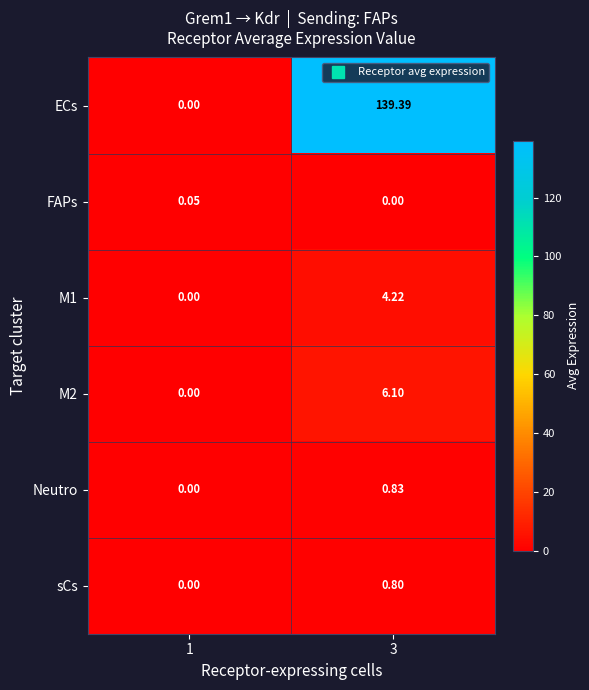

Which series has the largest total across all categories?

ECs